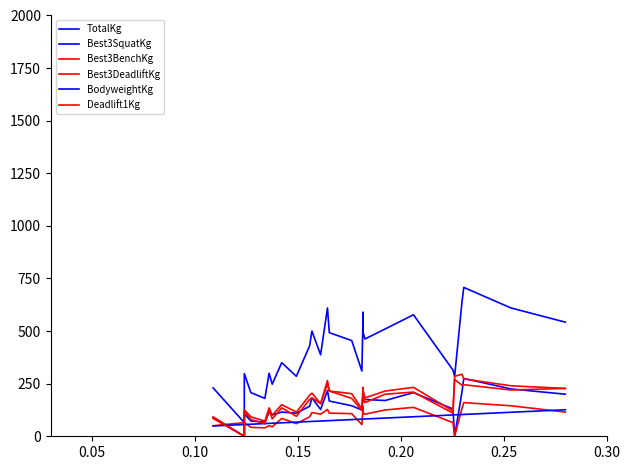

How many interior local peaks does the Deadlift1Kg series have?

7